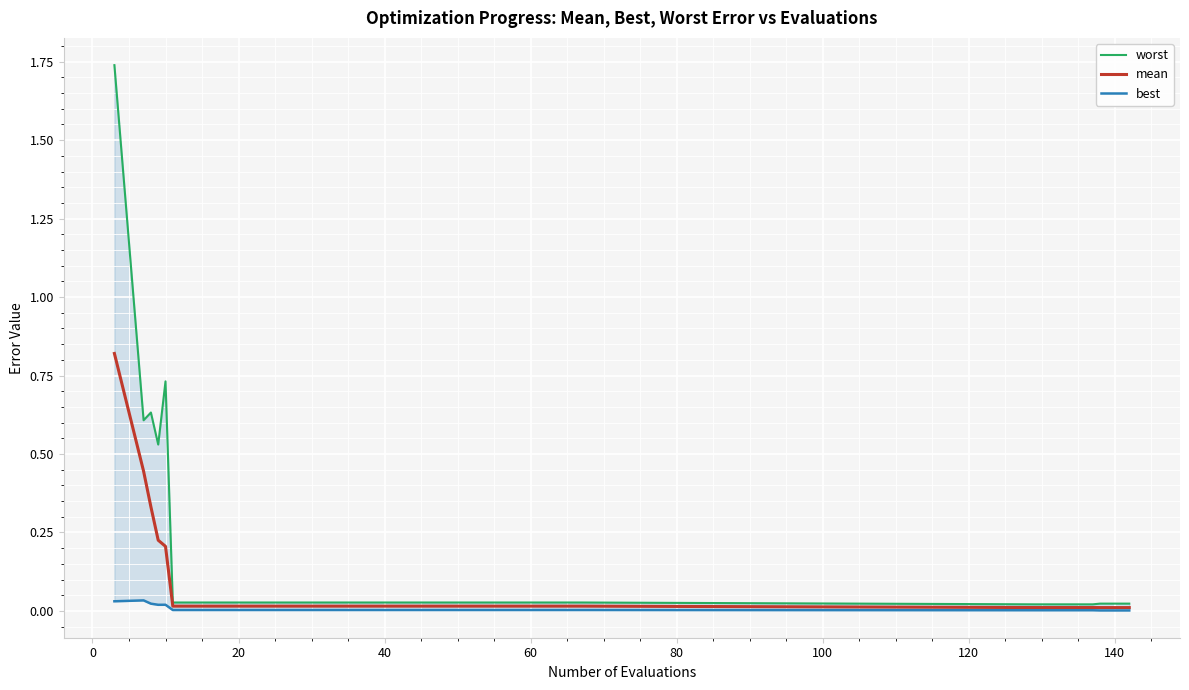

Which series has the widest spread of values?

worst